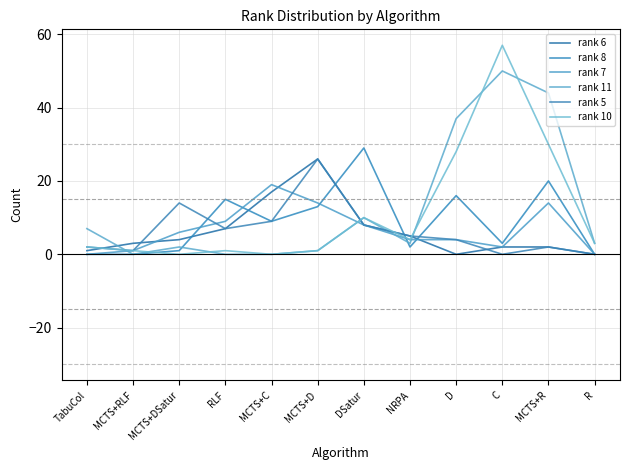

Which has a higher value, RLF or MCTS+DSatur?

RLF